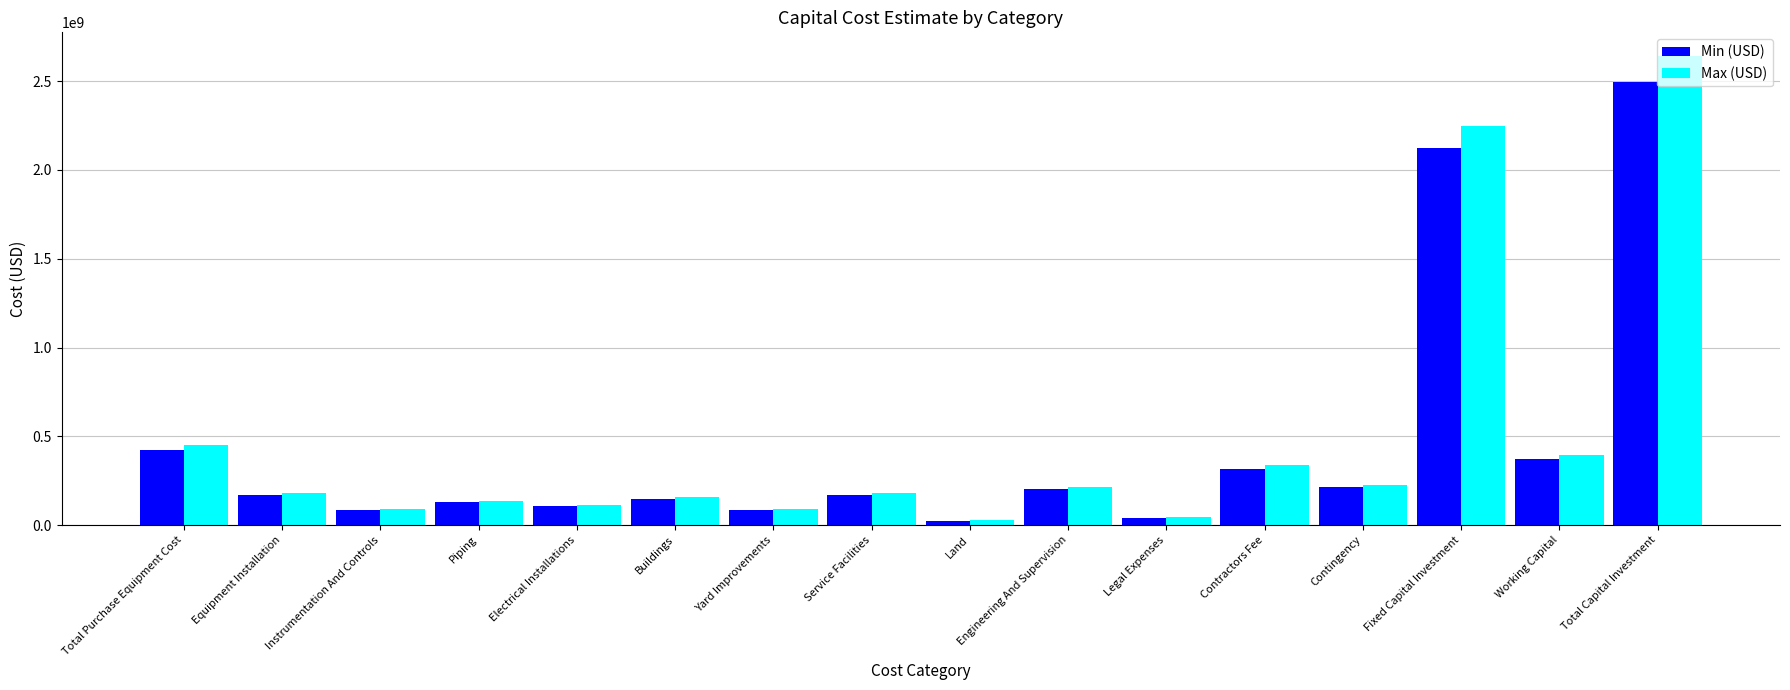

At which label does Min (USD) reach its peak?

Total Capital Investment